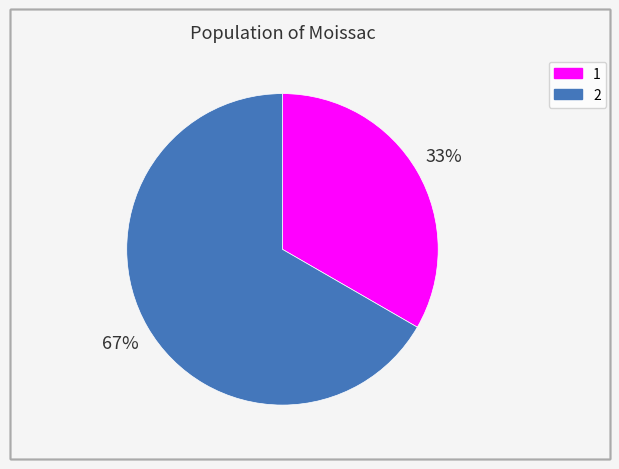

How many slices are in this pie chart?

2